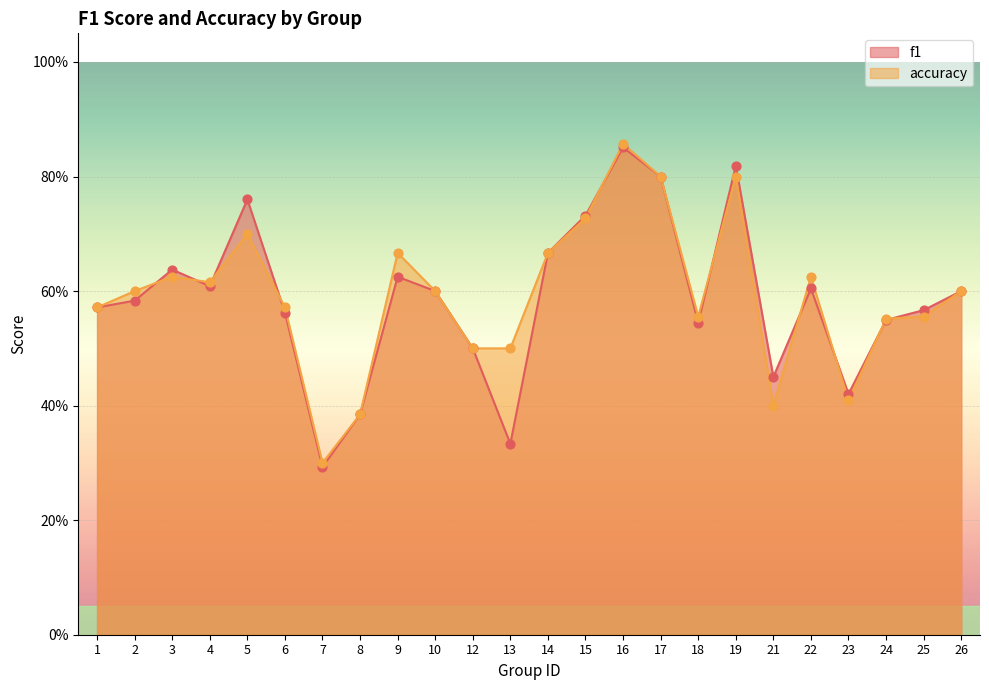

Which series reaches the maximum Y coordinate?

accuracy